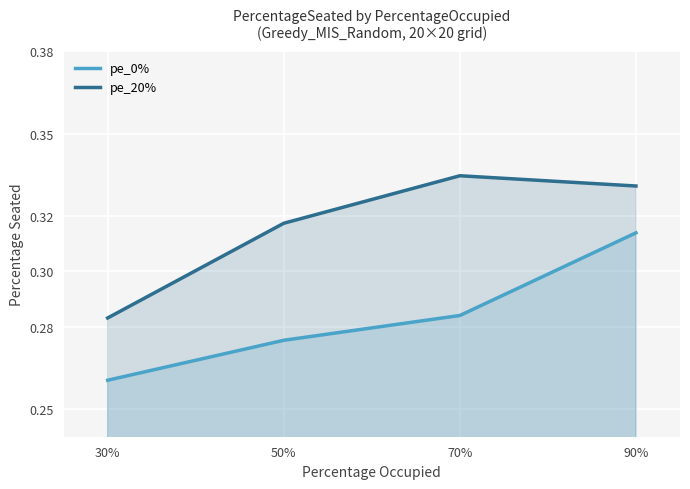

Rank the series by their average value, from highest to lowest.

pe_20%, pe_0%